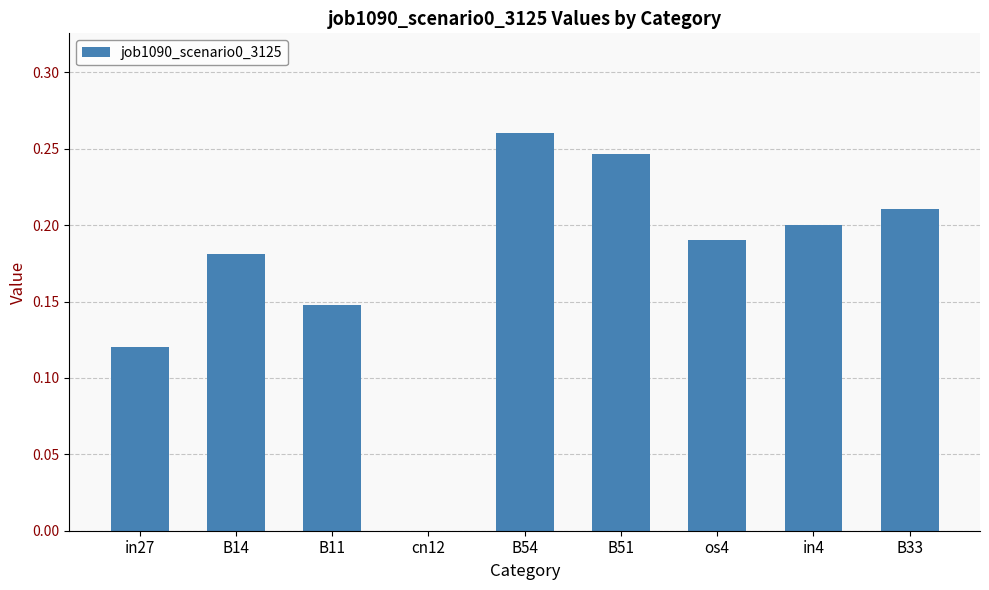

What is the sum of the values at B51 and B54?

0.5